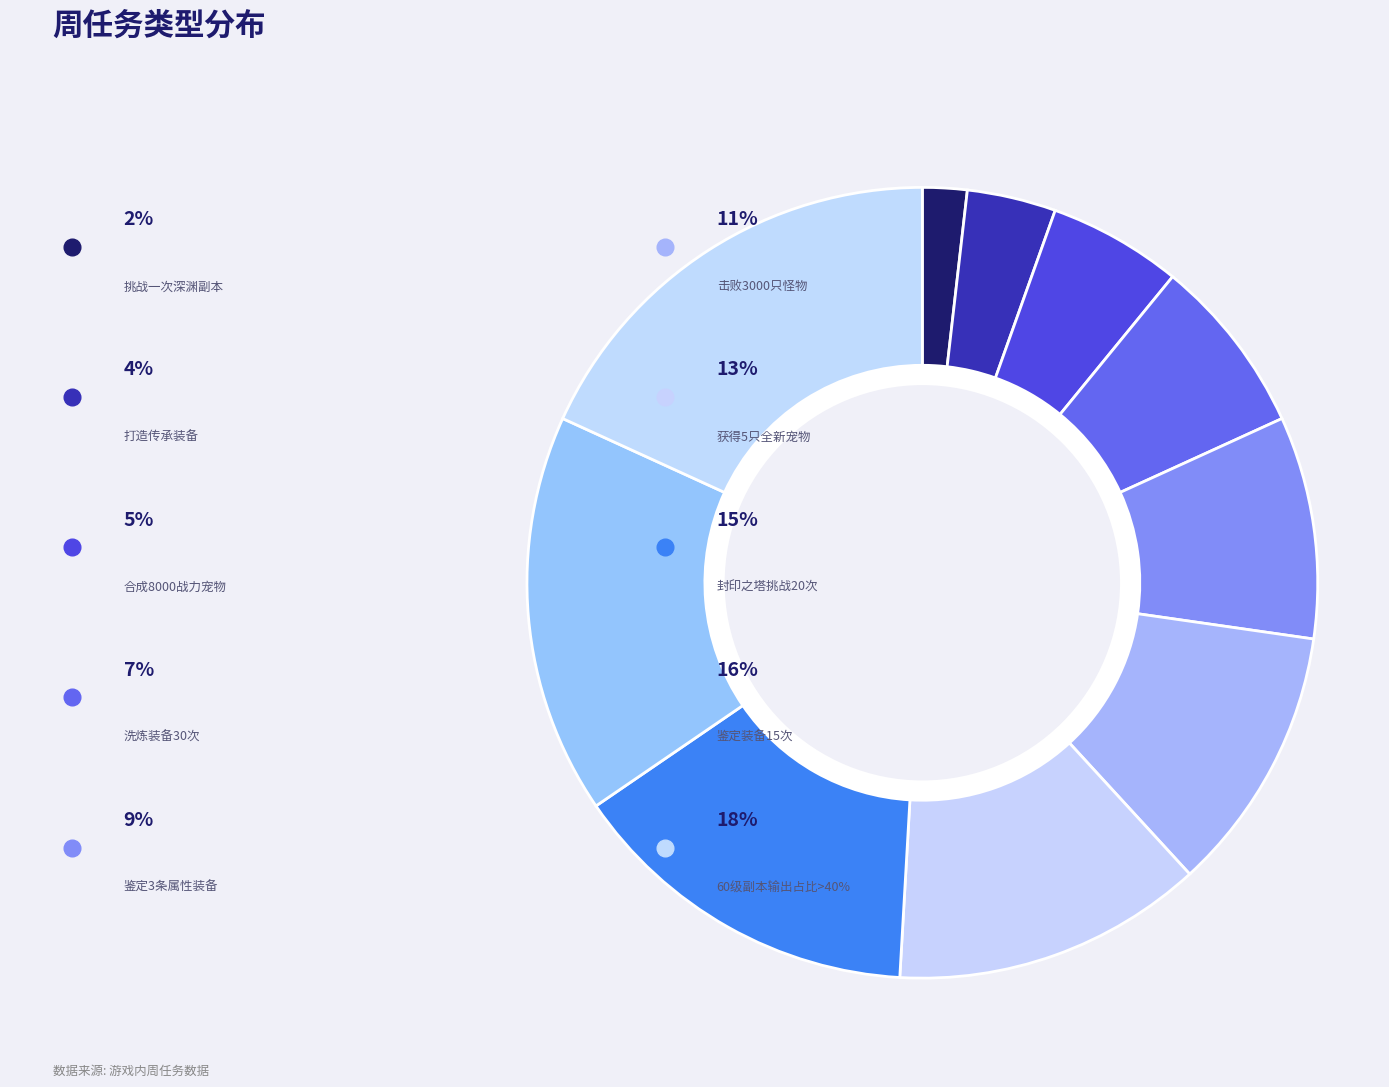

Is there a majority slice in this chart?

No